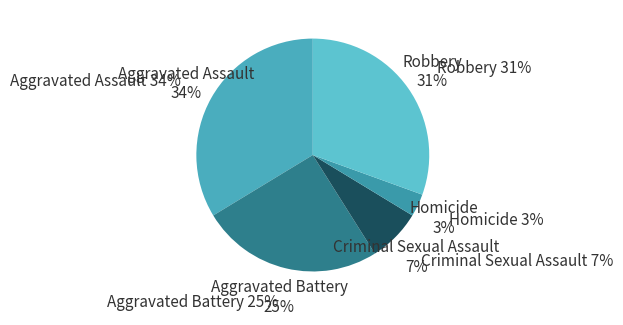

What is the ratio of the value at Aggravated Battery to the value at Robbery?

0.8